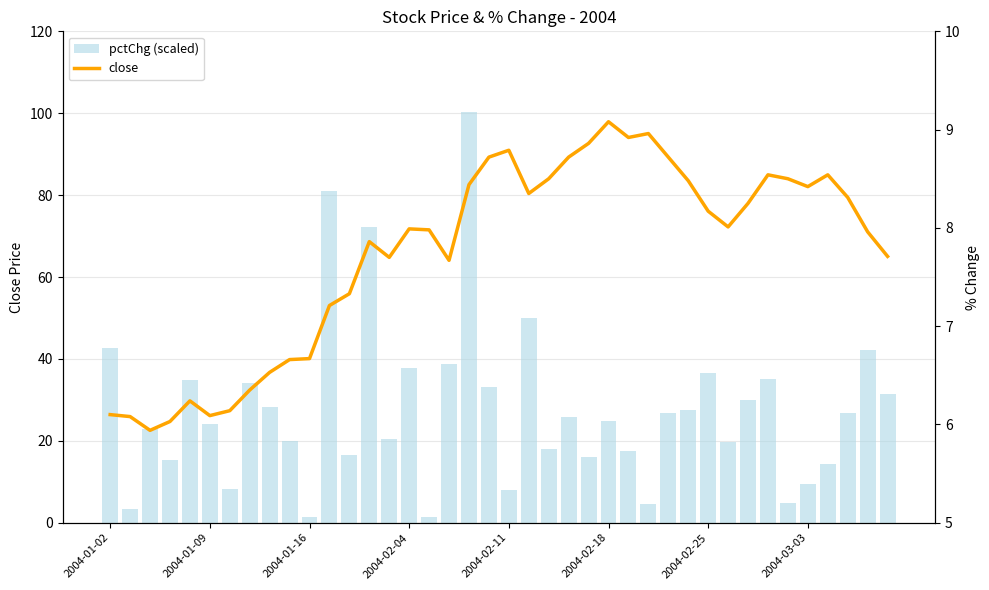

What is the lowest value of the pctChg (scaled) series?

1.3